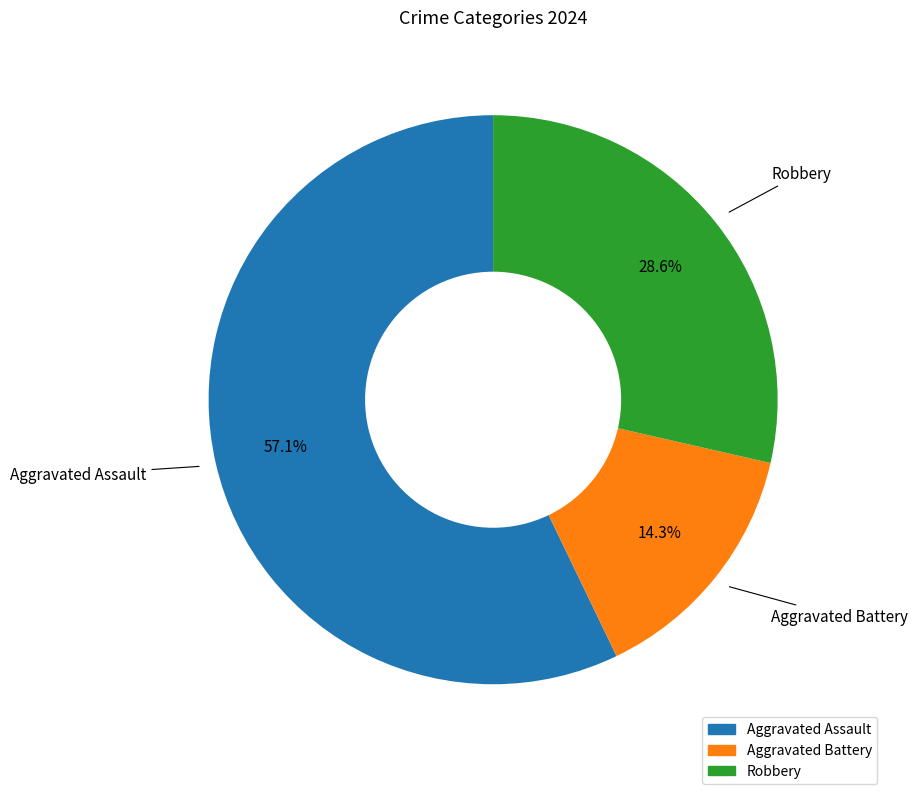

What is the ratio of the value at Aggravated Assault to the value at Robbery?

2.0